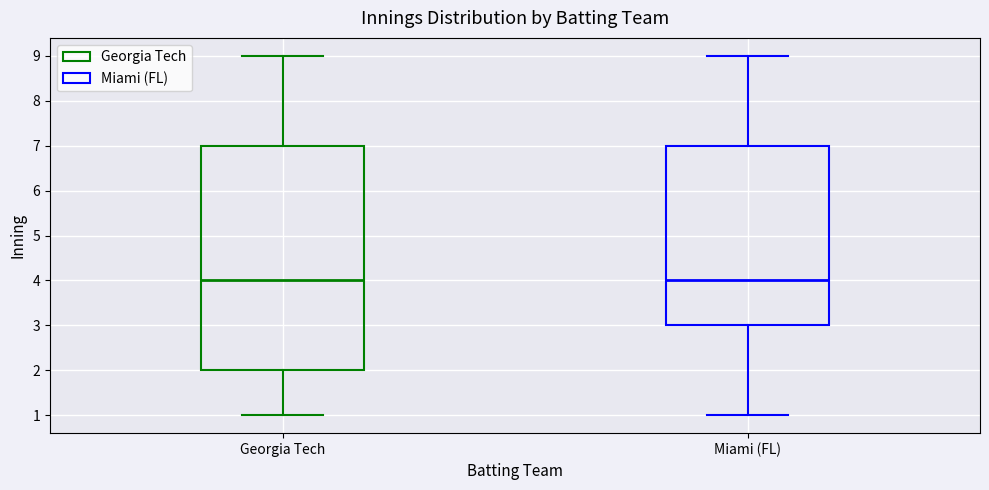

Which box is the tallest, from its lower edge to its upper edge?

Georgia Tech